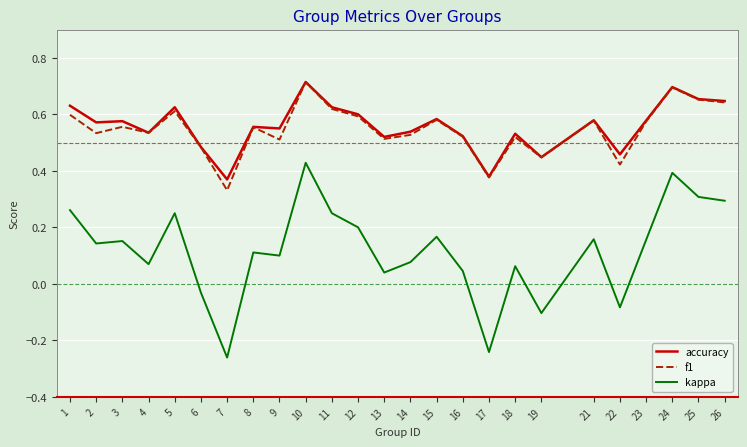

True or false: kappa has more than 0 points higher than both neighbors.

True